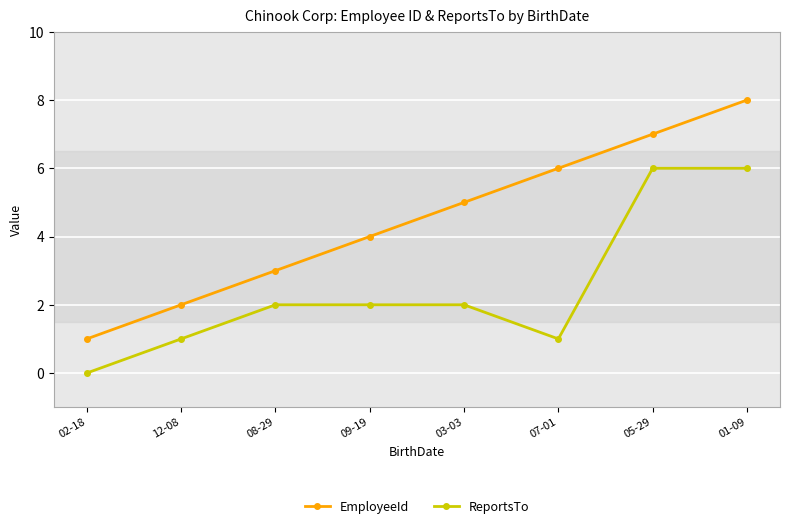

True or false: ReportsTo and EmployeeId cross at least once.

False